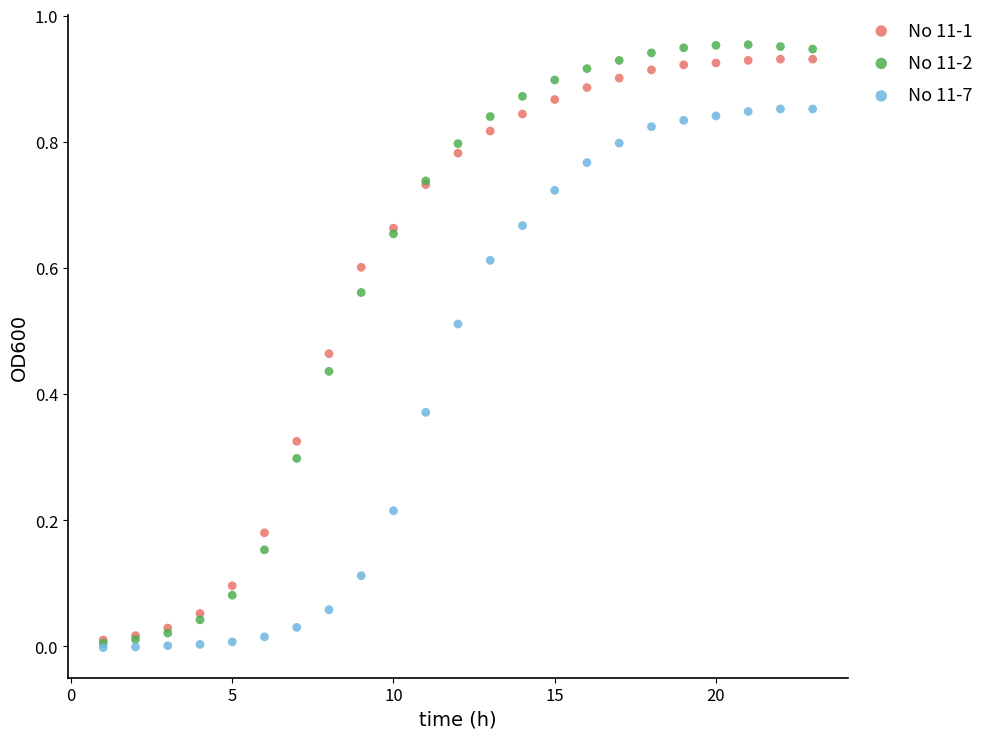

Which series has the widest spread of Y values?

No 11-2